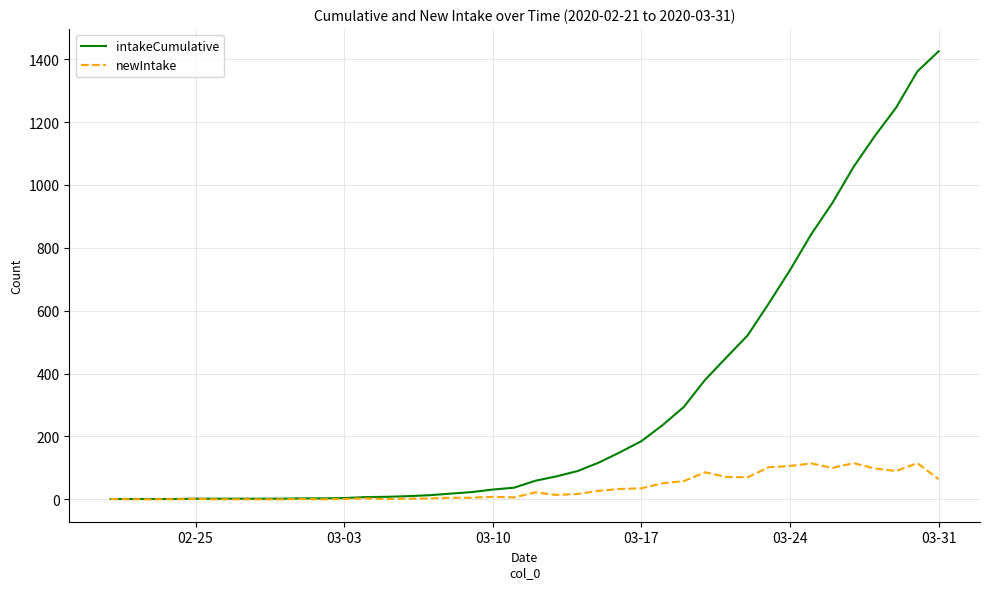

Rank the series by their average value, from lowest to highest.

newIntake, intakeCumulative